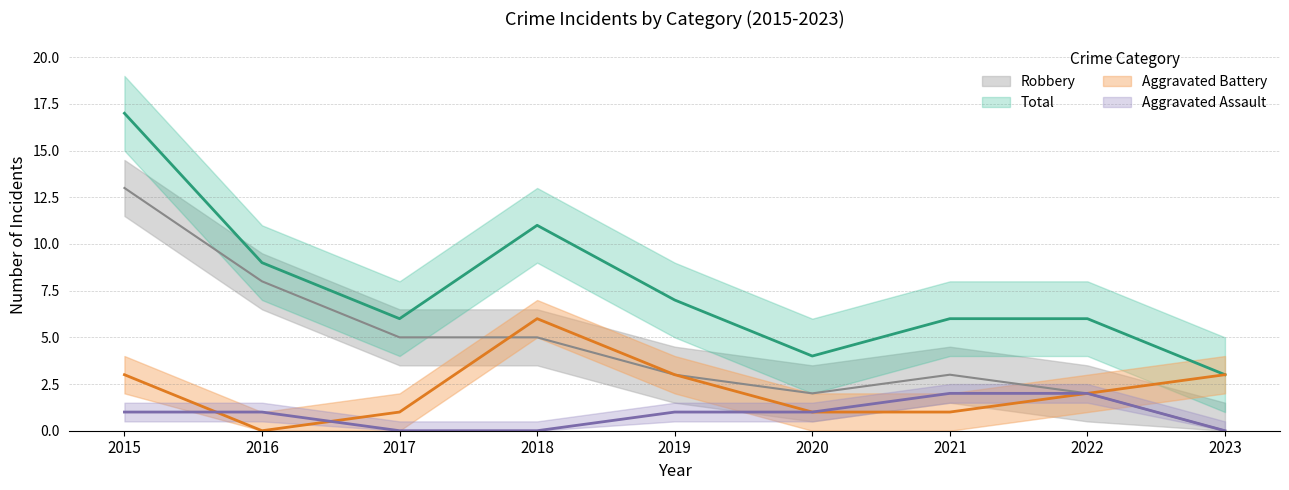

True or false: Aggravated Assault has a value of 2 at 2016.

False